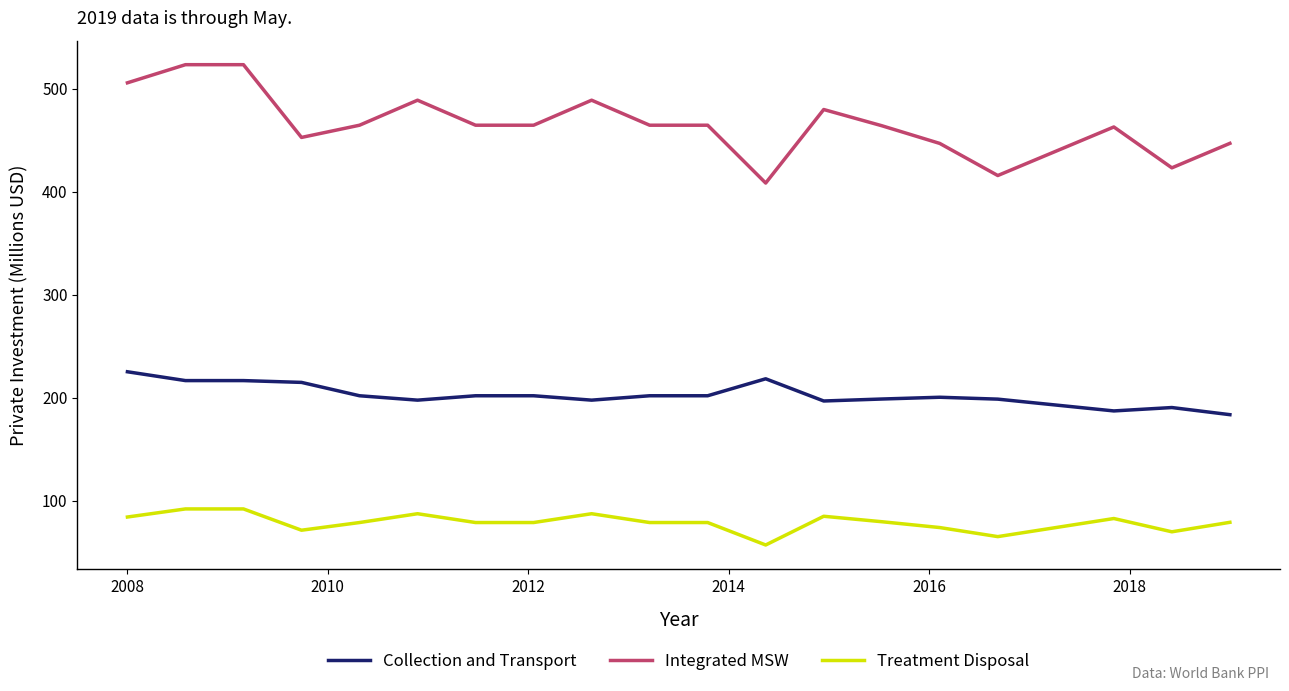

What is the greatest value displayed?

523.2